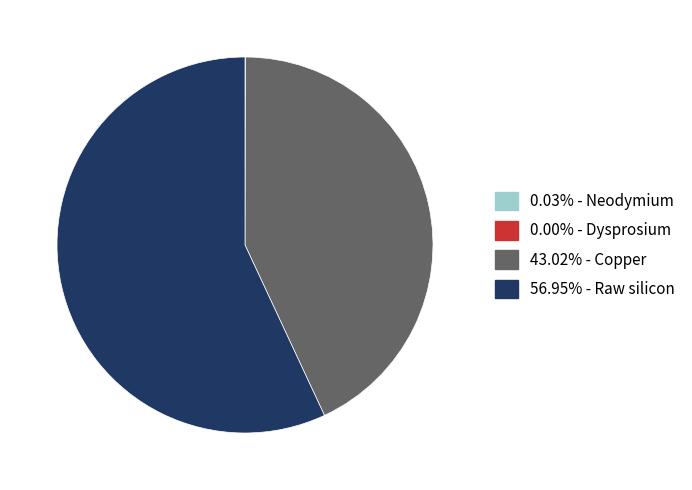

Is there a majority slice in this chart?

Yes